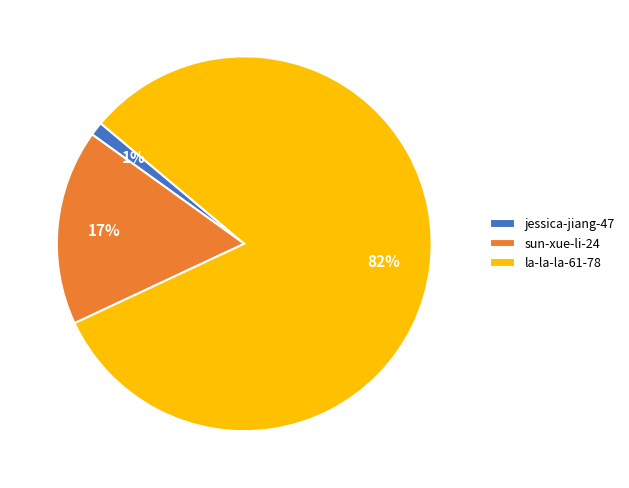

Is la-la-la-61-78 the majority of the pie?

Yes